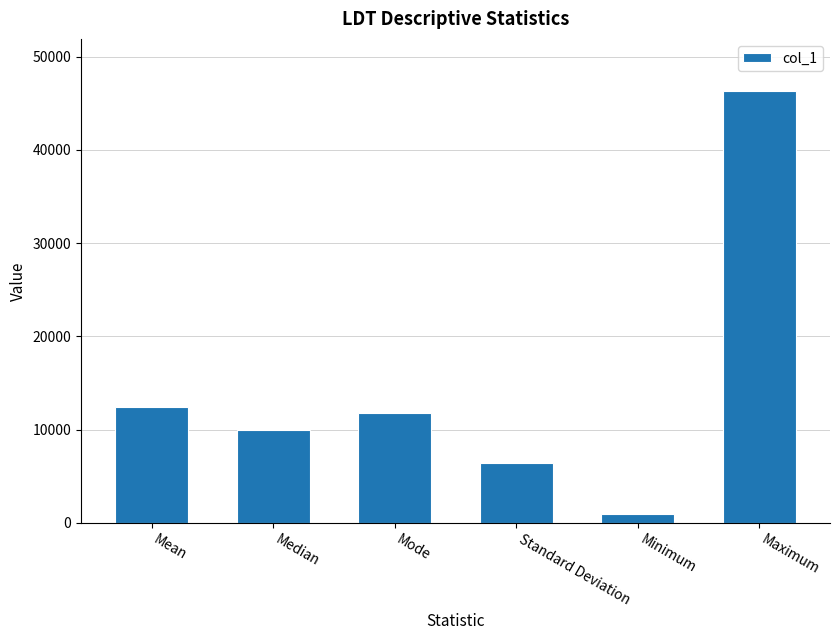

What is the smallest value displayed?

975.5